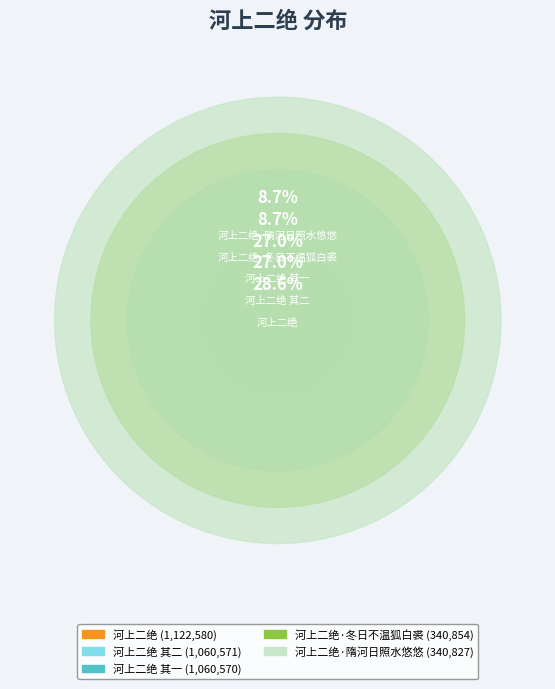

Does 河上二绝·冬日不温狐白裘 account for over 50% of the chart?

No